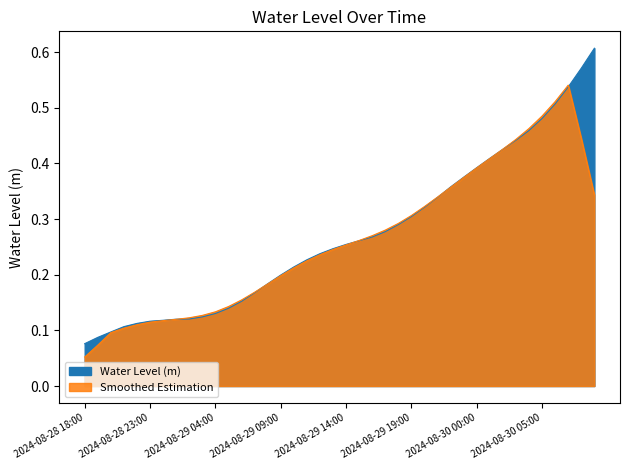

What is the average value?

0.3